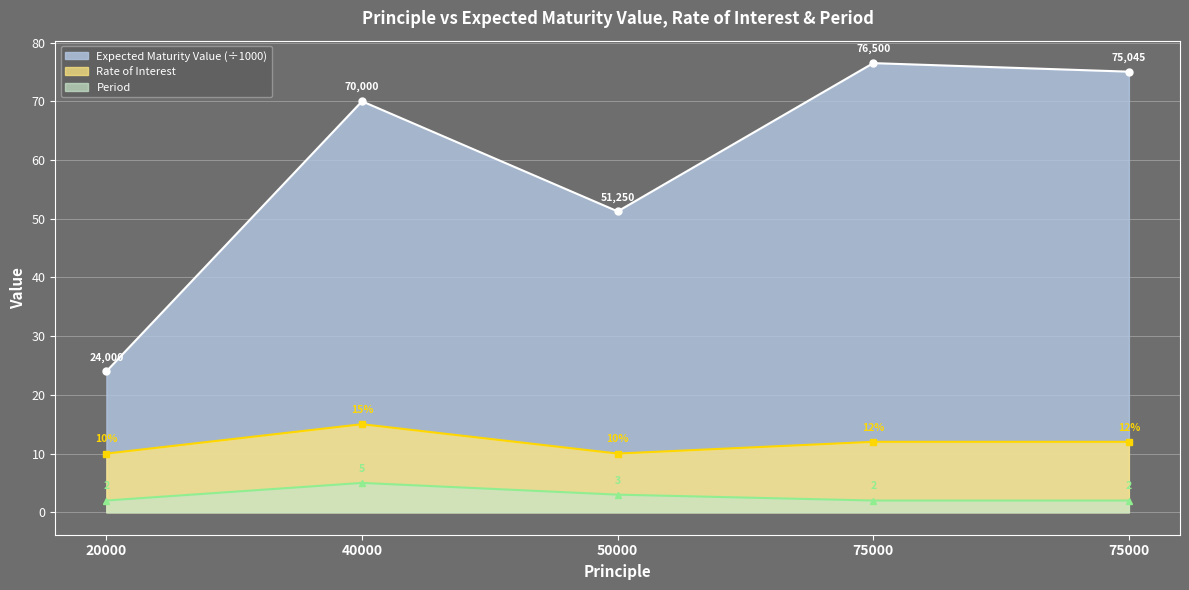

Rank the series by their maximum value, from highest to lowest.

Expected Maturity Value (÷1000), Rate of Interest, Period